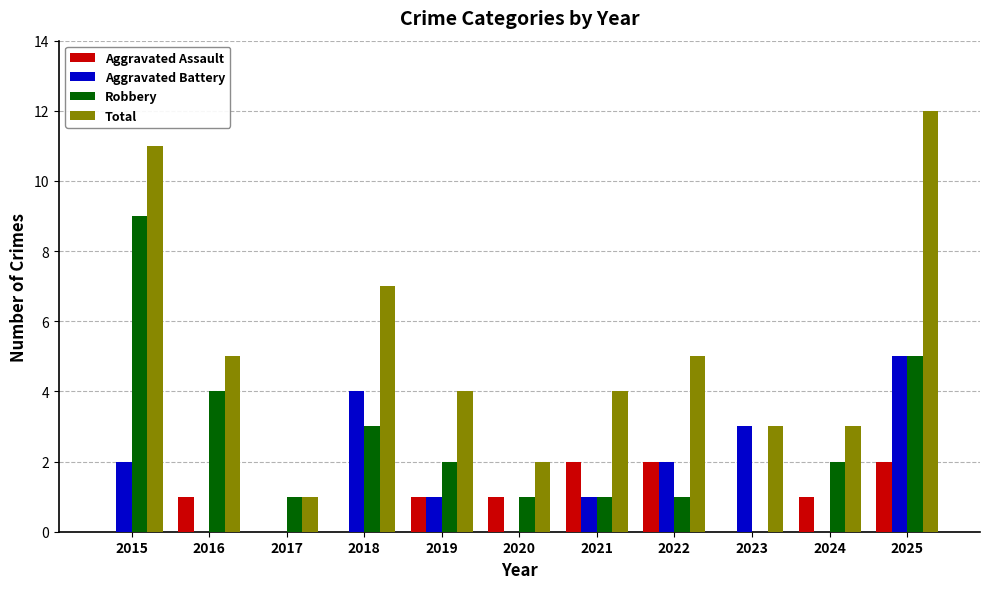

What is the average value of the Robbery series?

3